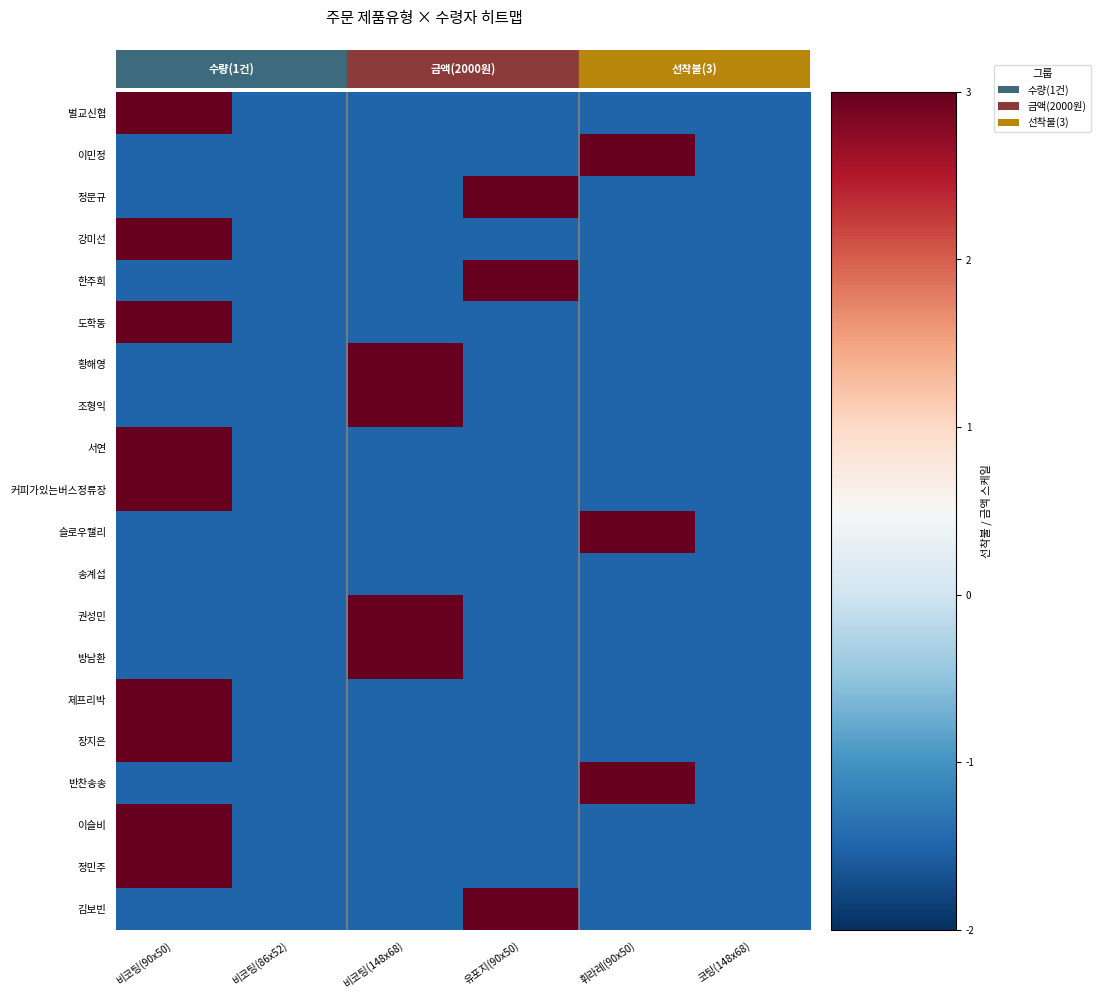

Count the number of categories in the chart.

6